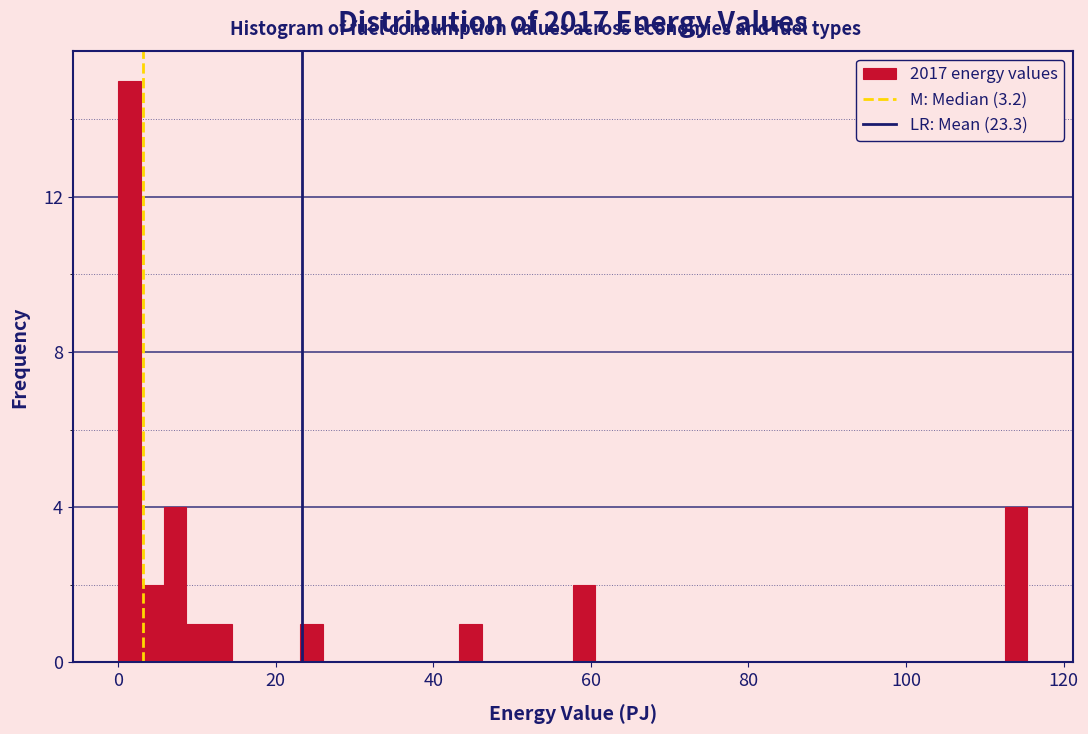

Around what value on the x-axis is the tallest bar? Give the approximate position of its centre, as read against the axis.

2